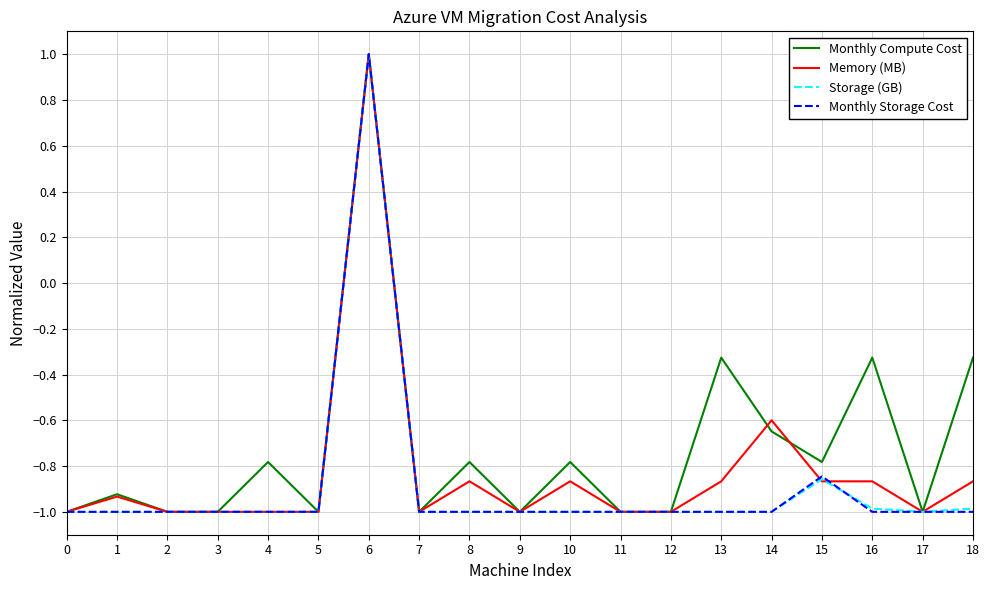

The value of Monthly Storage Cost at 3 is -1.0. True or false?

True